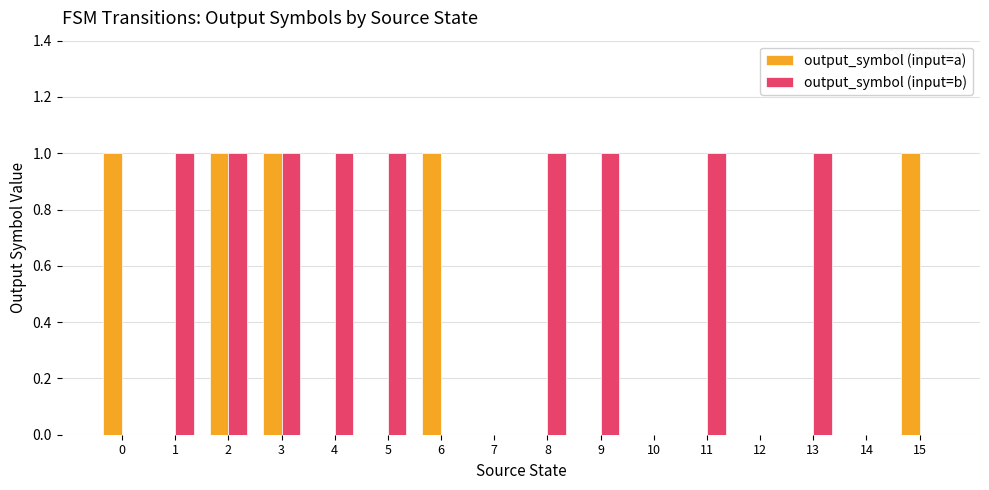

The output_symbol (input=a) series shows 0 at 11. True or false?

True